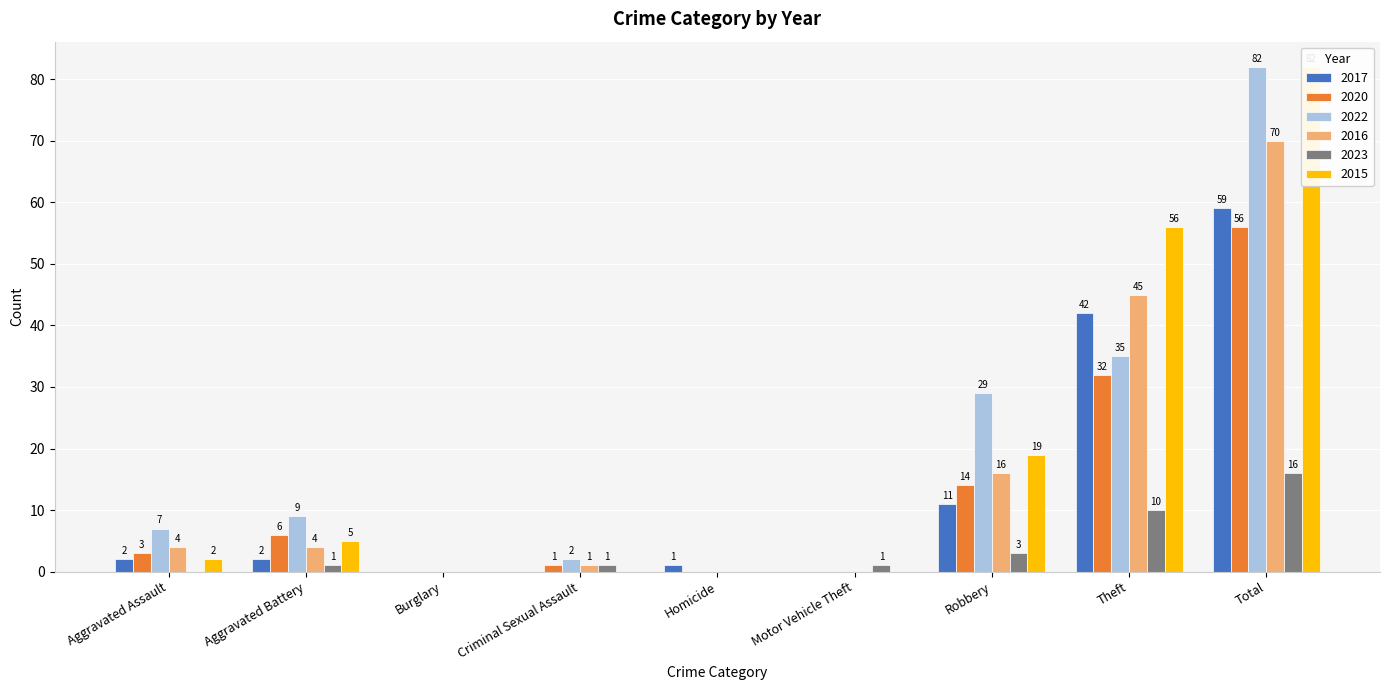

Reading left to right, list all the values displayed in this chart.

2017: Aggravated Assault=2	Aggravated Battery=2	Burglary=0	Criminal Sexual Assault=0	Homicide=1	Motor Vehicle Theft=0	Robbery=11	Theft=42	Total=59
2020: Aggravated Assault=3	Aggravated Battery=6	Burglary=0	Criminal Sexual Assault=1	Homicide=0	Motor Vehicle Theft=0	Robbery=14	Theft=32	Total=56
2022: Aggravated Assault=7	Aggravated Battery=9	Burglary=0	Criminal Sexual Assault=2	Homicide=0	Motor Vehicle Theft=0	Robbery=29	Theft=35	Total=82
2016: Aggravated Assault=4	Aggravated Battery=4	Burglary=0	Criminal Sexual Assault=1	Homicide=0	Motor Vehicle Theft=0	Robbery=16	Theft=45	Total=70
2023: Aggravated Assault=0	Aggravated Battery=1	Burglary=0	Criminal Sexual Assault=1	Homicide=0	Motor Vehicle Theft=1	Robbery=3	Theft=10	Total=16
2015: Aggravated Assault=2	Aggravated Battery=5	Burglary=0	Criminal Sexual Assault=0	Homicide=0	Motor Vehicle Theft=0	Robbery=19	Theft=56	Total=82